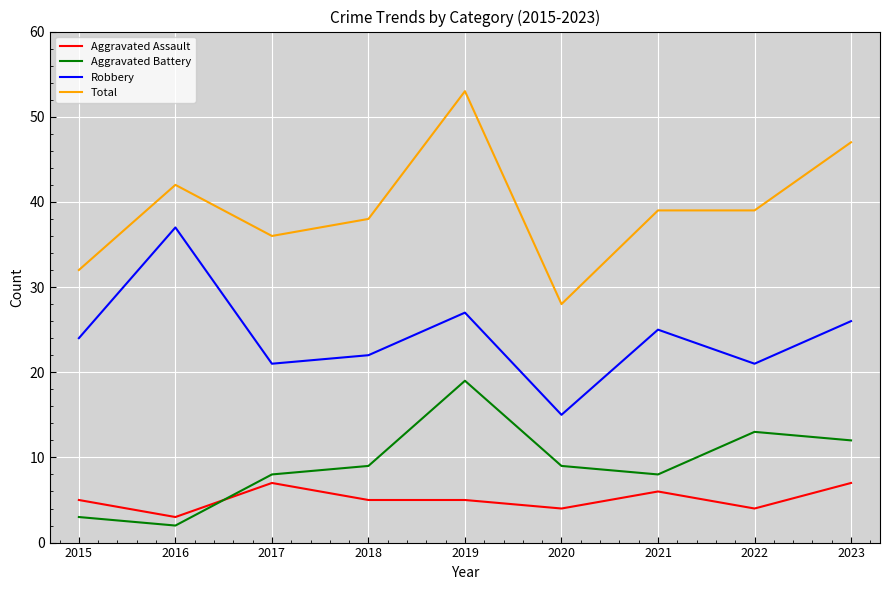

What is the difference between the second highest and minimum values in the Aggravated Battery series?

11